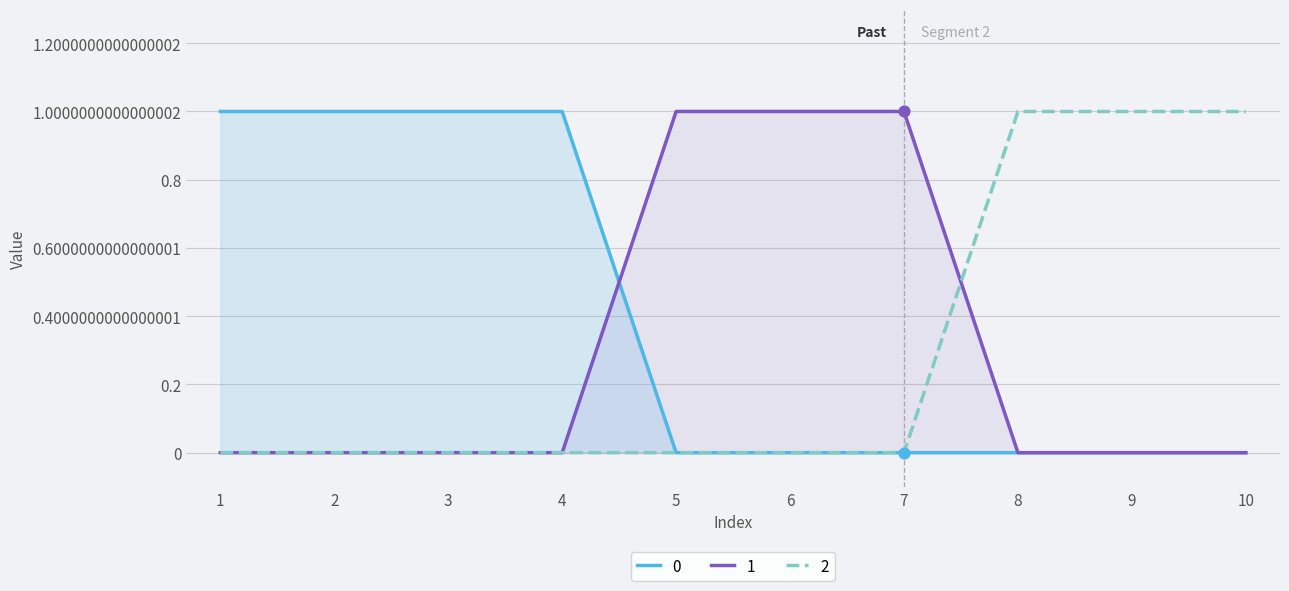

What are all the series names shown in the legend?

0, 1, 2